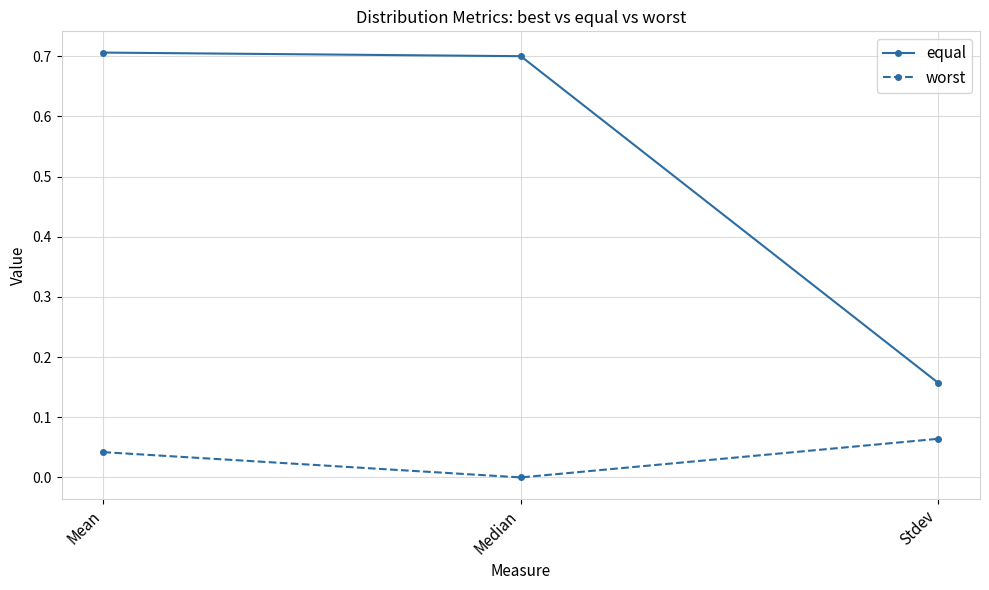

How many values in worst are above zero?

2